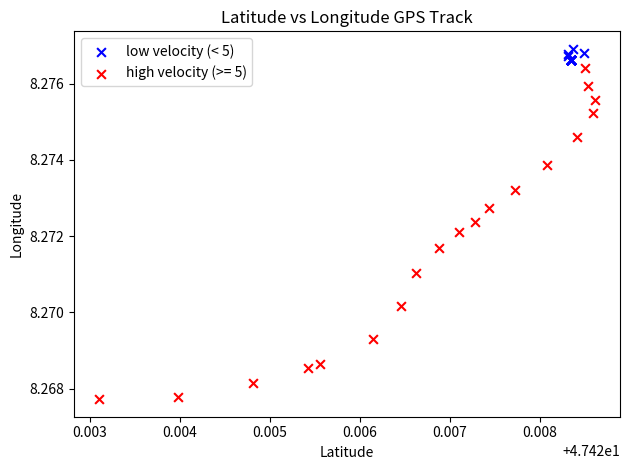

Which series has the largest Y range (max minus min)?

high velocity (>= 5)